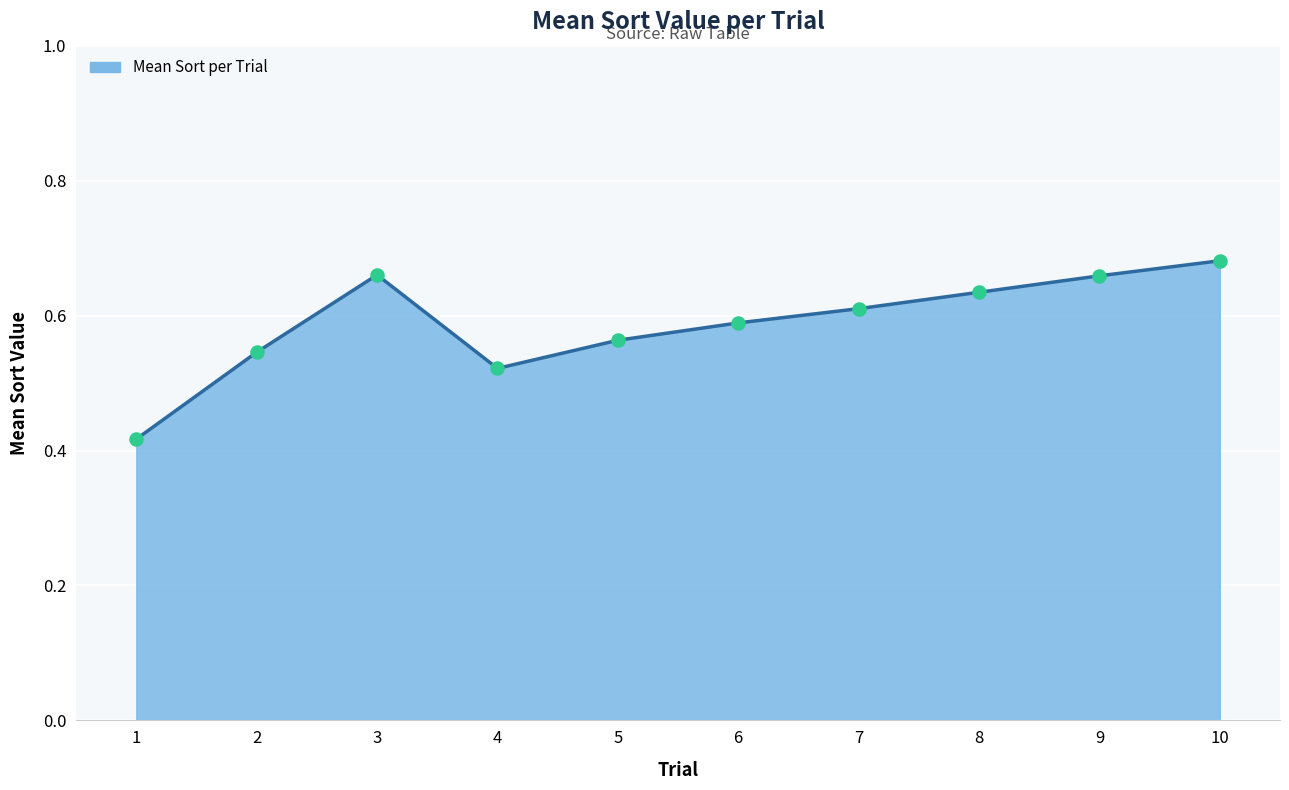

Which has a higher value, 10 or 8?

10